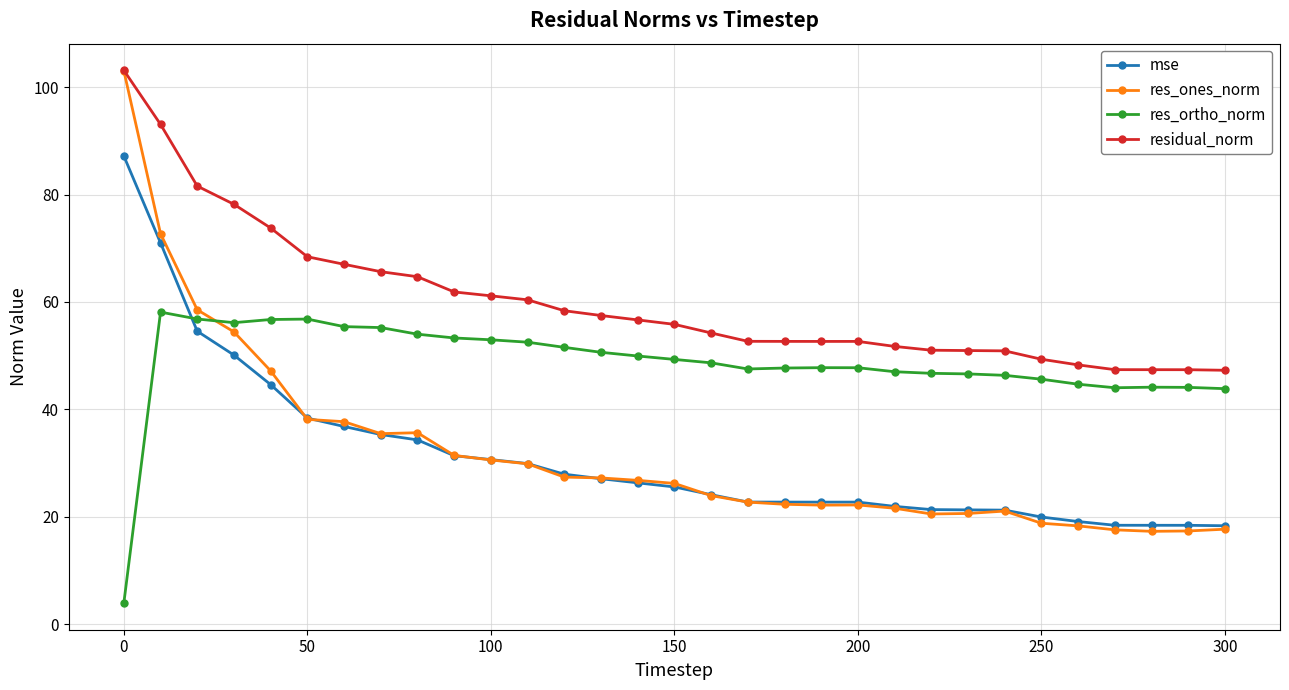

What is the value of the res_ortho_norm point at the 25th from the left?

46.3